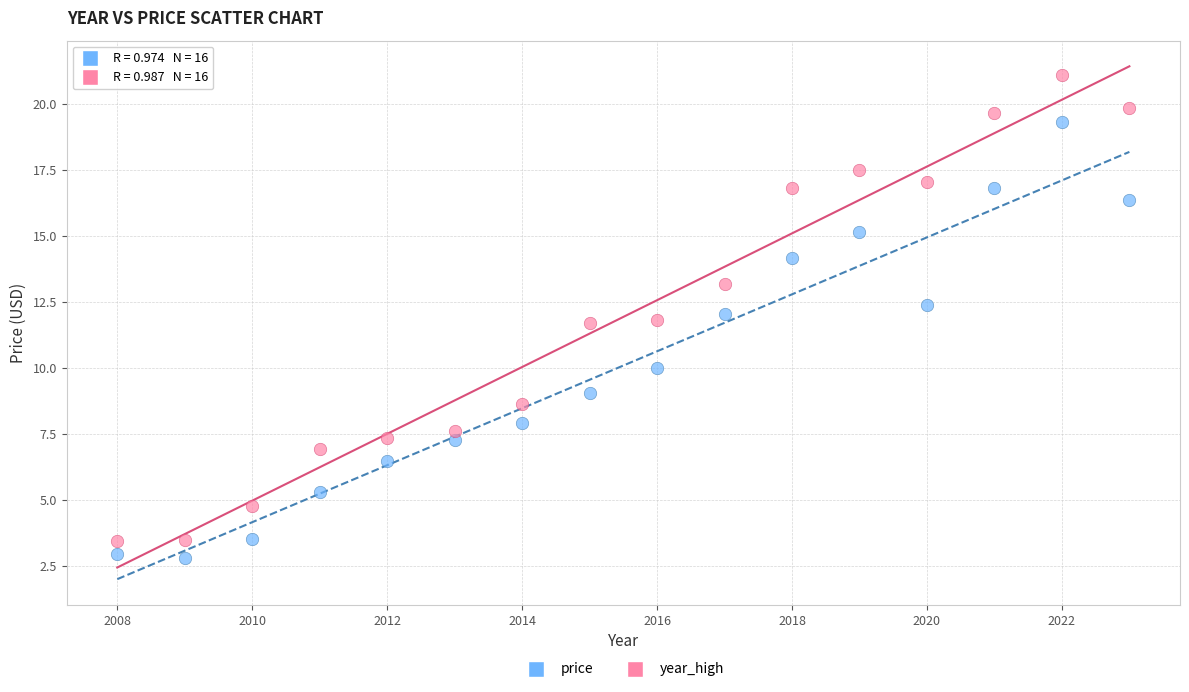

Across all data points, what is the range of X values (max minus min)?

15.0